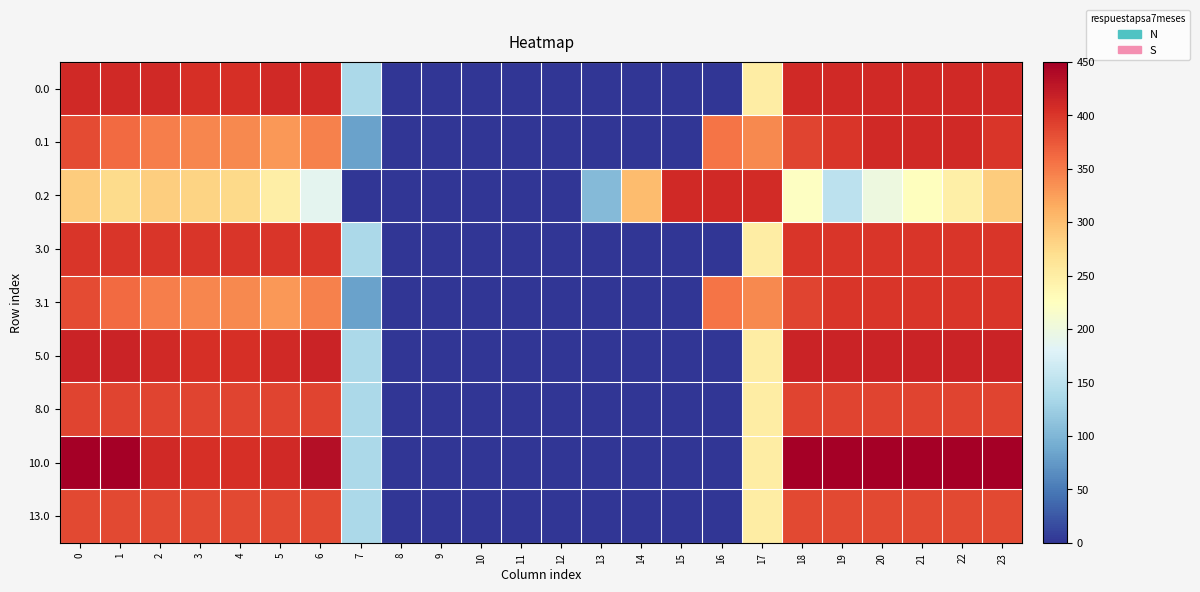

Reading left to right, extract all data points from this chart.

0.0: 0=411.0	1=411.0	2=410.3	3=404.4	4=404.9	5=410.8	6=411.0	7=136.4	8=0.0	9=0.0	10=0.0	11=0.0	12=0.0	13=0.0	14=0.0	15=0.0	16=0.0	17=250.3	18=411.0	19=411.0	20=411.0	21=411.0	22=411.0	23=411.0
0.1: 0=384.6	1=361.1	2=347.9	3=342.7	4=339.6	5=329.5	6=345.2	7=81.6	8=0.0	9=0.0	10=0.0	11=0.0	12=0.0	13=0.0	14=0.0	15=0.0	16=353.7	17=340.1	18=388.5	19=399.7	20=411.0	21=411.0	22=411.0	23=399.4
0.2: 0=287.1	1=272.7	2=285.5	3=281.0	4=274.4	5=248.1	6=187.1	7=0.0	8=0.0	9=0.0	10=0.0	11=0.0	12=0.0	13=104.4	14=301.9	15=411.0	16=411.0	17=409.5	18=223.1	19=151.1	20=199.2	21=226.4	22=247.4	23=287.5
3.0: 0=400.0	1=400.0	2=400.0	3=400.0	4=400.0	5=400.0	6=400.0	7=136.4	8=0.0	9=0.0	10=0.0	11=0.0	12=0.0	13=0.0	14=0.0	15=0.0	16=0.0	17=250.3	18=400.0	19=400.0	20=400.0	21=400.0	22=400.0	23=400.0
3.1: 0=384.6	1=361.1	2=347.9	3=342.7	4=339.6	5=329.5	6=345.2	7=81.6	8=0.0	9=0.0	10=0.0	11=0.0	12=0.0	13=0.0	14=0.0	15=0.0	16=353.7	17=340.1	18=388.5	19=399.7	20=400.0	21=400.0	22=400.0	23=399.4
5.0: 0=415.0	1=415.0	2=410.3	3=404.4	4=404.9	5=410.8	6=415.0	7=136.4	8=0.0	9=0.0	10=0.0	11=0.0	12=0.0	13=0.0	14=0.0	15=0.0	16=0.0	17=250.3	18=415.0	19=415.0	20=415.0	21=415.0	22=415.0	23=415.0
8.0: 0=389.0	1=389.0	2=389.0	3=389.0	4=389.0	5=389.0	6=389.0	7=136.4	8=0.0	9=0.0	10=0.0	11=0.0	12=0.0	13=0.0	14=0.0	15=0.0	16=0.0	17=250.3	18=389.0	19=389.0	20=389.0	21=389.0	22=389.0	23=389.0
10.0: 0=450.0	1=449.5	2=410.3	3=404.4	4=404.9	5=410.8	6=435.0	7=136.4	8=0.0	9=0.0	10=0.0	11=0.0	12=0.0	13=0.0	14=0.0	15=0.0	16=0.0	17=250.3	18=450.0	19=450.0	20=450.0	21=450.0	22=450.0	23=450.0
13.0: 0=385.0	1=385.0	2=385.0	3=385.0	4=385.0	5=385.0	6=385.0	7=136.4	8=0.0	9=0.0	10=0.0	11=0.0	12=0.0	13=0.0	14=0.0	15=0.0	16=0.0	17=250.3	18=385.0	19=385.0	20=385.0	21=385.0	22=385.0	23=385.0